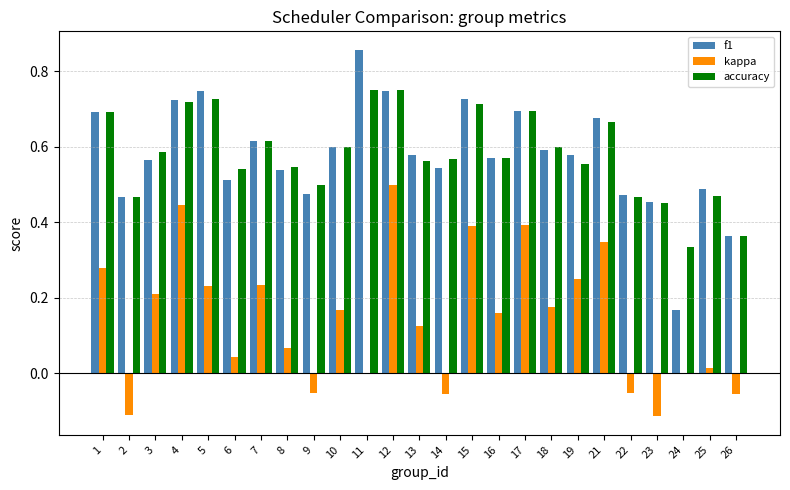

The kappa series shows 0.0 at 24. True or false?

True